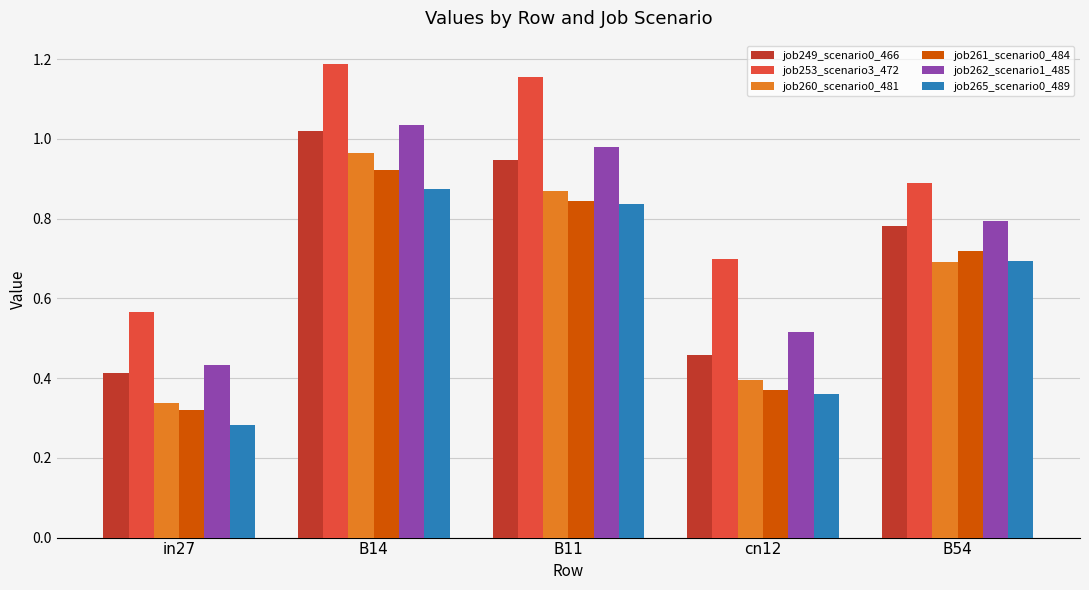

Count the job261_scenario0_484 values in the range 0 to 1.

5